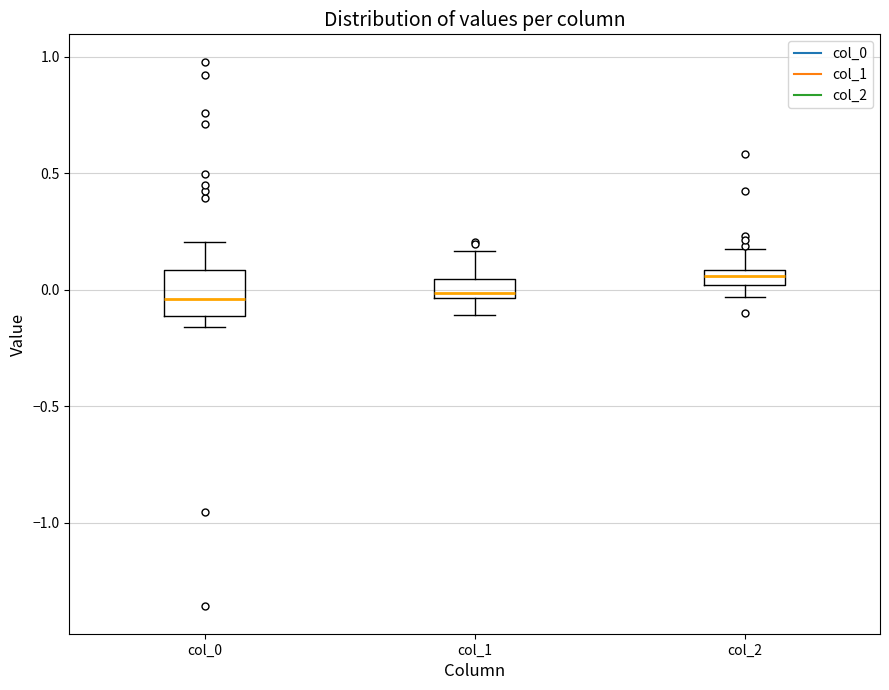

Which box's median line is the highest?

col_2